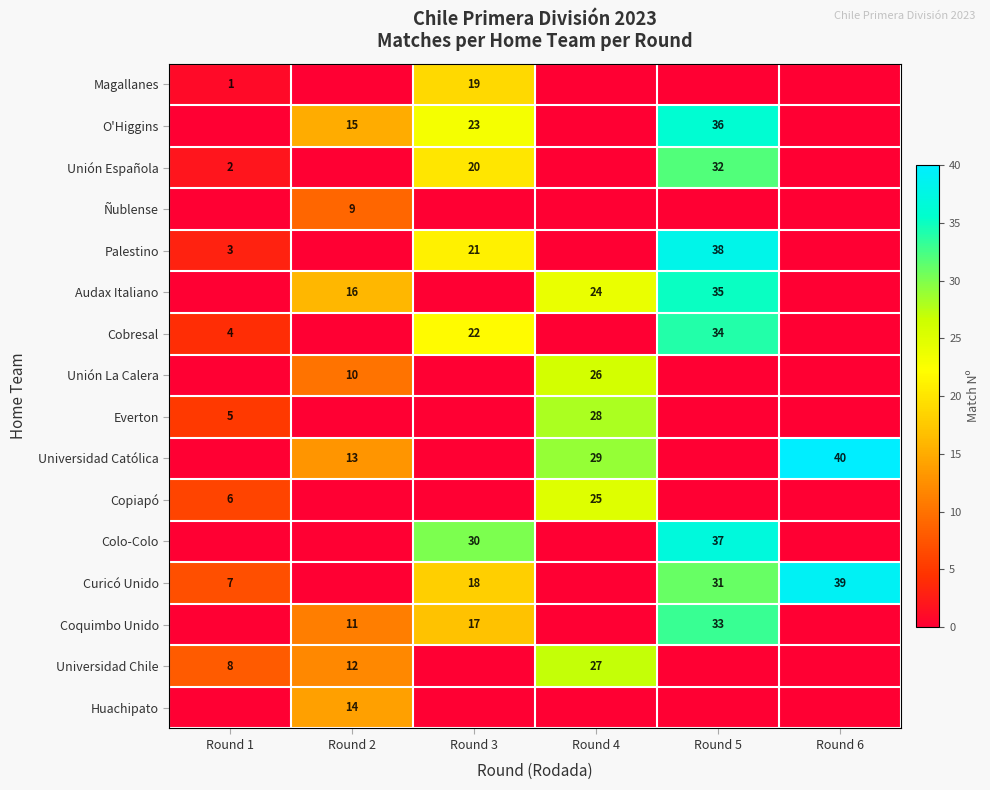

At which category is the sum across all series the highest?

Round 5